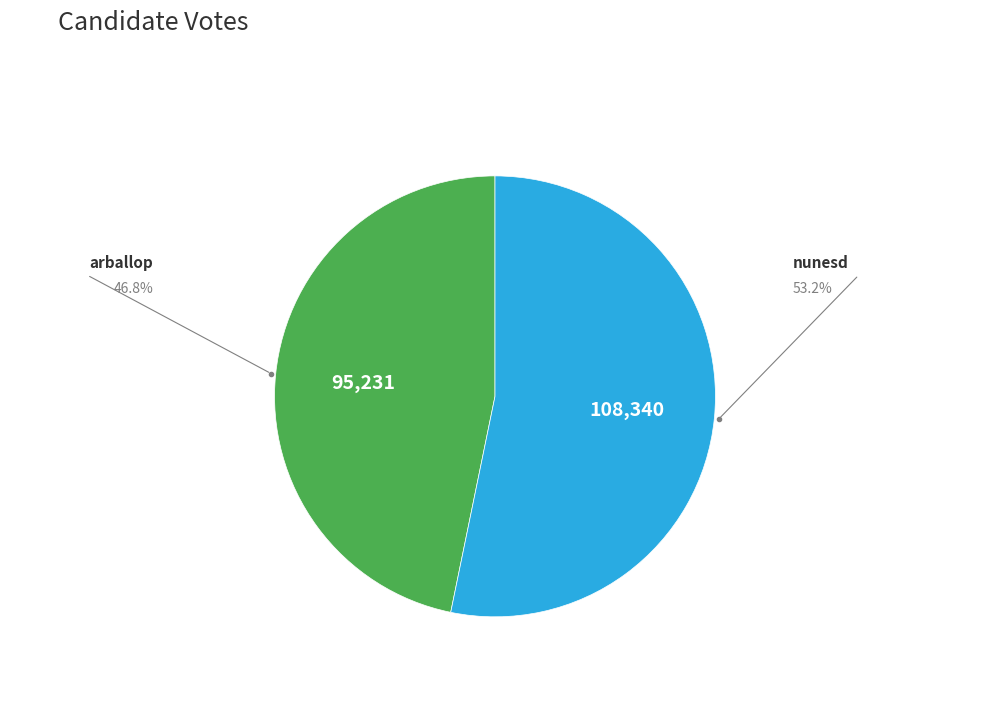

Is there any slice that represents more than half of the pie?

Yes